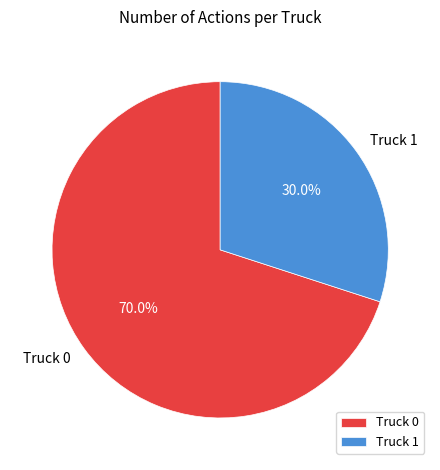

Does Truck 0 account for over 50% of the chart?

Yes